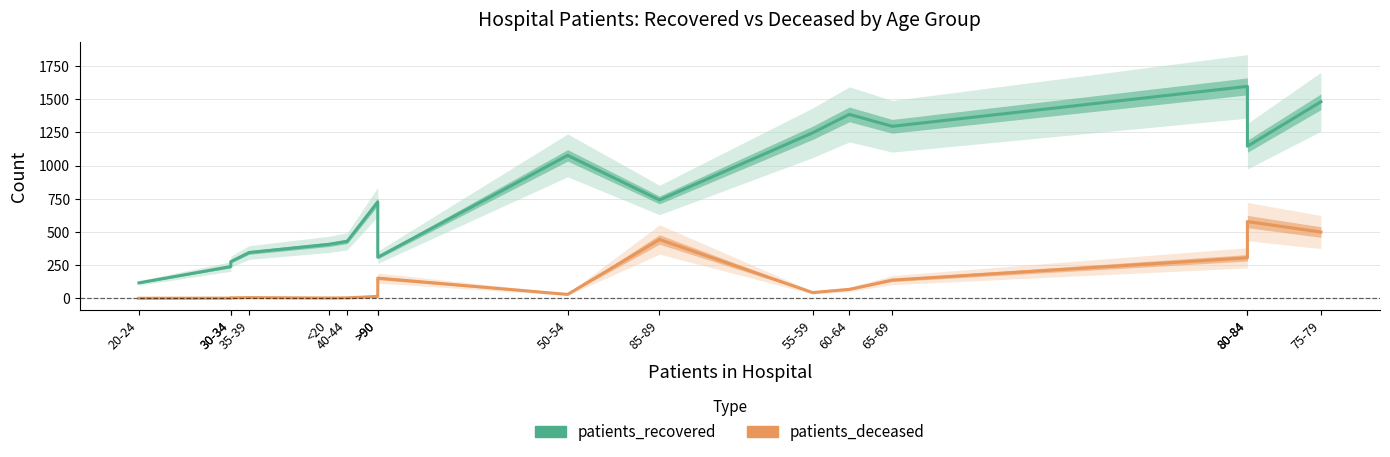

List the series in order of their peak value, lowest first.

patients_deceased, patients_recovered